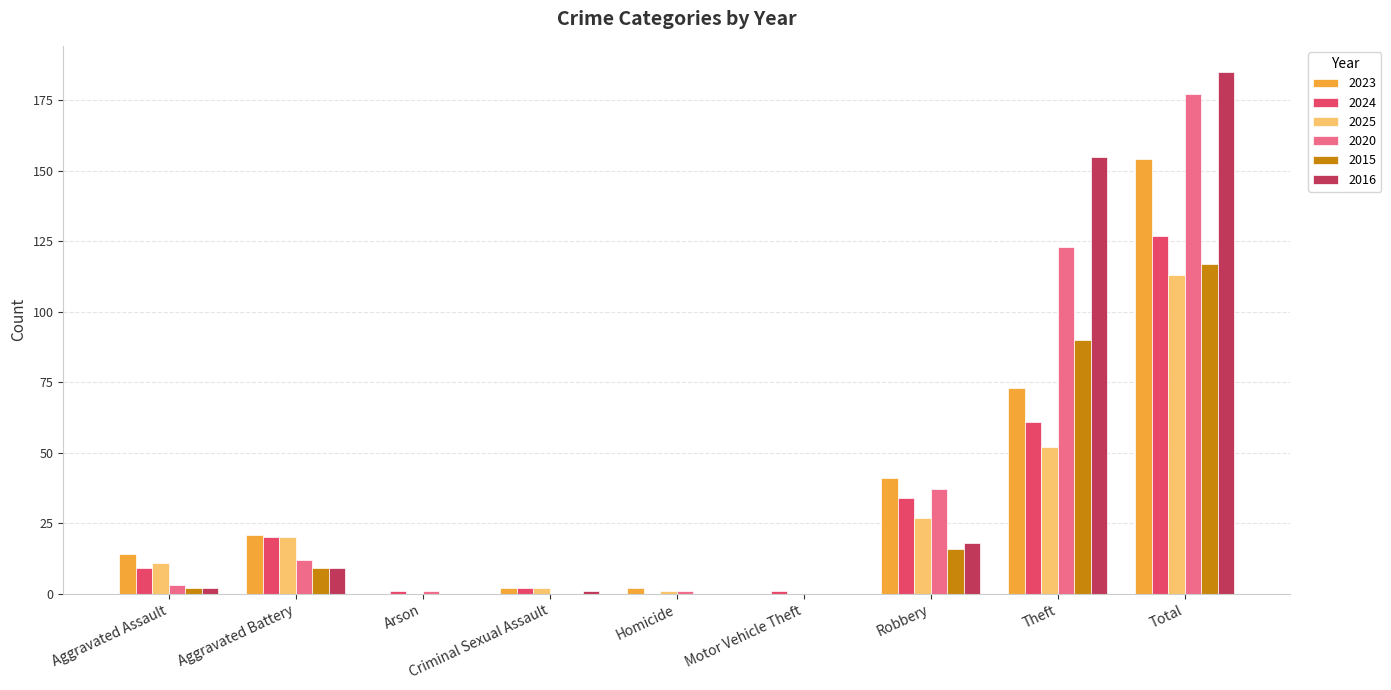

Does the chart contain stacked bars?

No